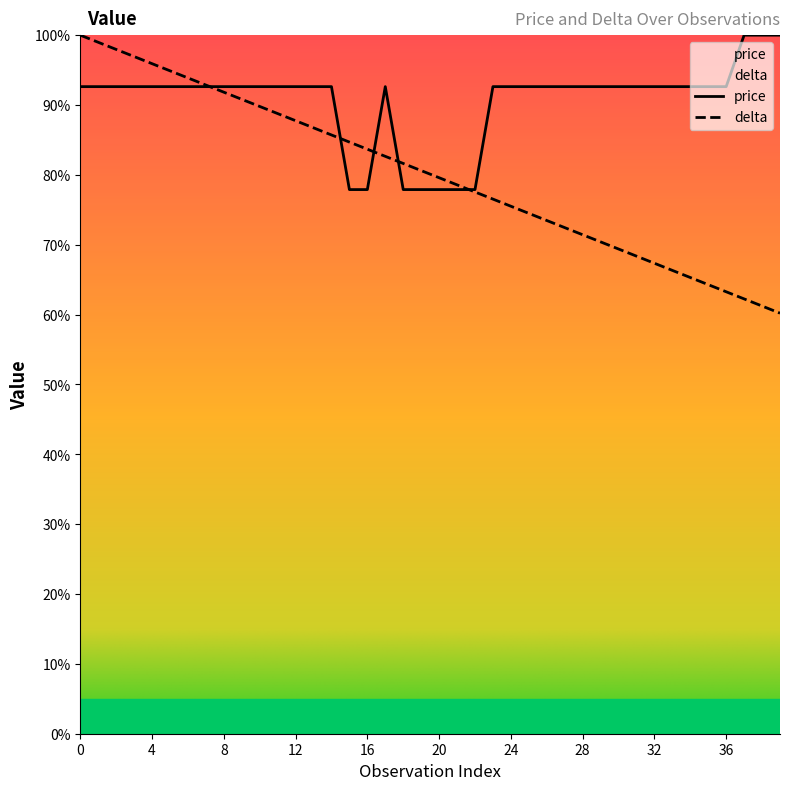

What are all the series names shown in the legend?

price, delta